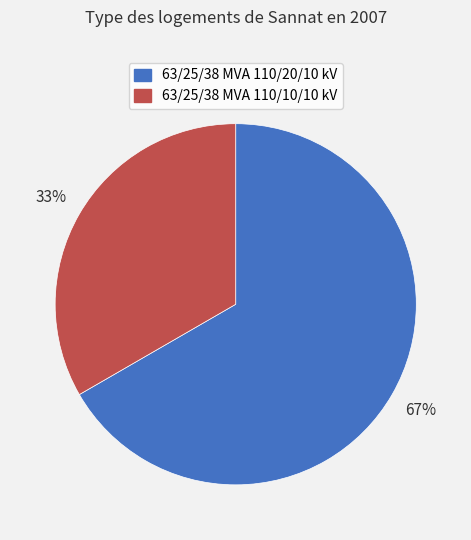

What is the smallest slice in the pie chart?

63/25/38 MVA 110/10/10 kV